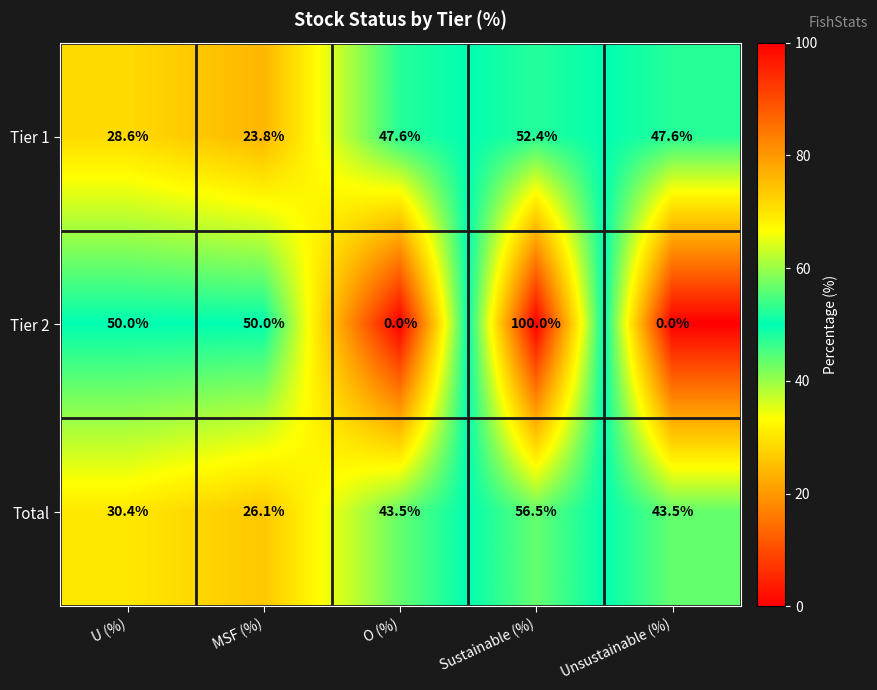

Reading left to right, transcribe all the data shown in this chart.

Tier 1: U (%)=28.6	MSF (%)=23.8	O (%)=47.6	Sustainable (%)=52.4	Unsustainable (%)=47.6
Tier 2: U (%)=50.0	MSF (%)=50.0	O (%)=0.0	Sustainable (%)=100.0	Unsustainable (%)=0.0
Total: U (%)=30.4	MSF (%)=26.1	O (%)=43.5	Sustainable (%)=56.5	Unsustainable (%)=43.5